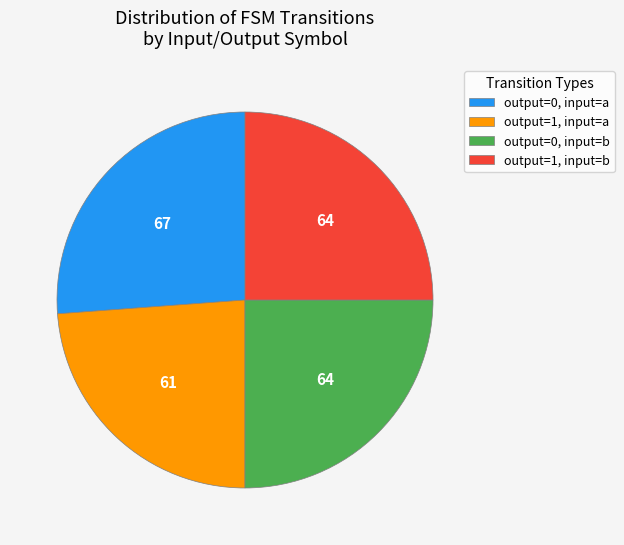

Which slice is the smallest?

output=1, input=a